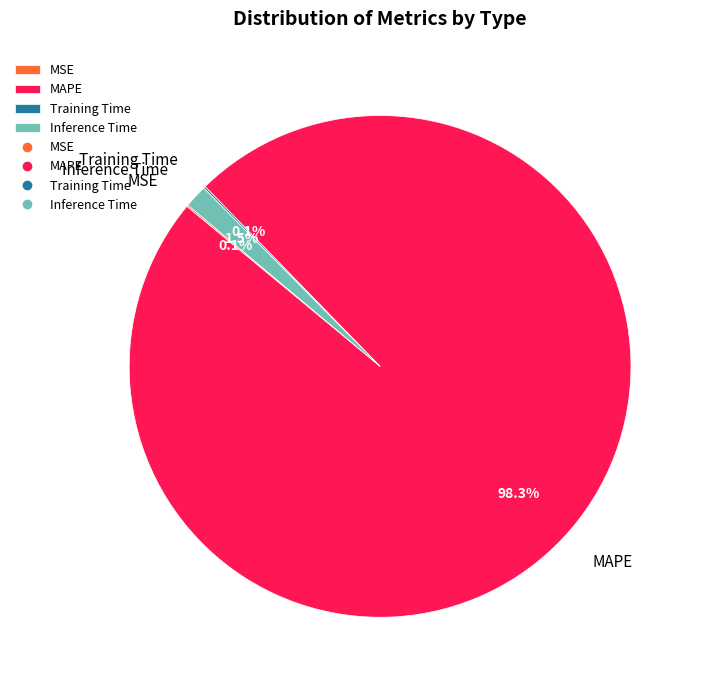

The Inference Time slice represents 11% of the pie. True or false?

False